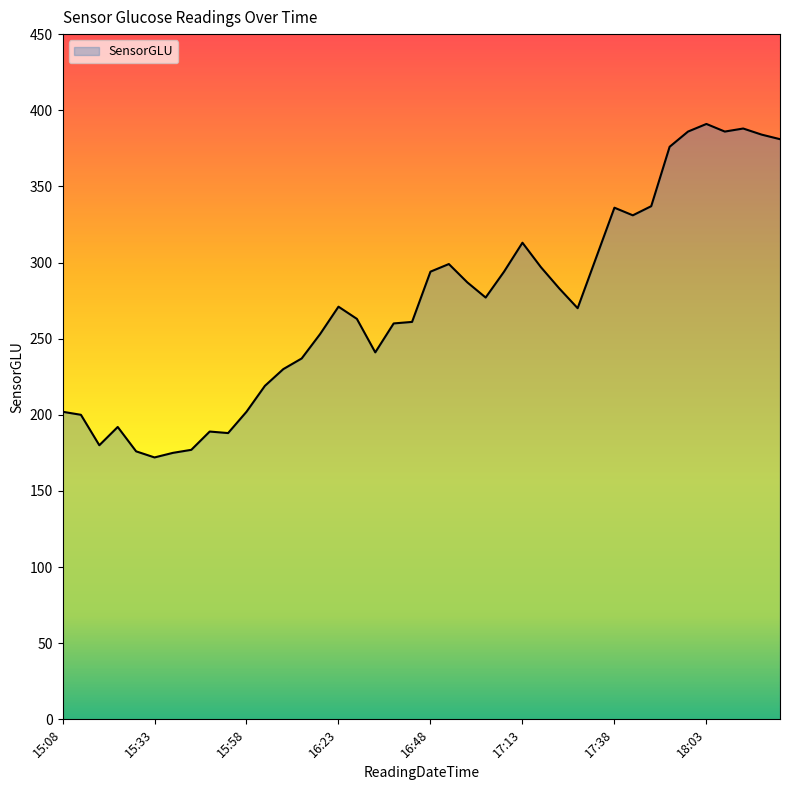

What is the difference between the second highest and second lowest values?

213